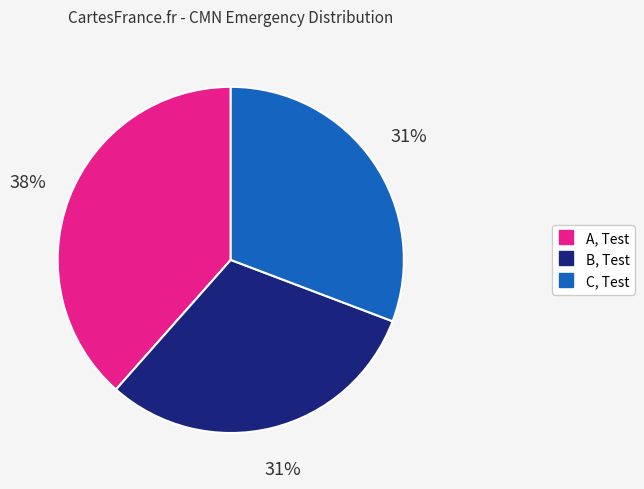

Which has a higher value, B, Test or A, Test?

A, Test